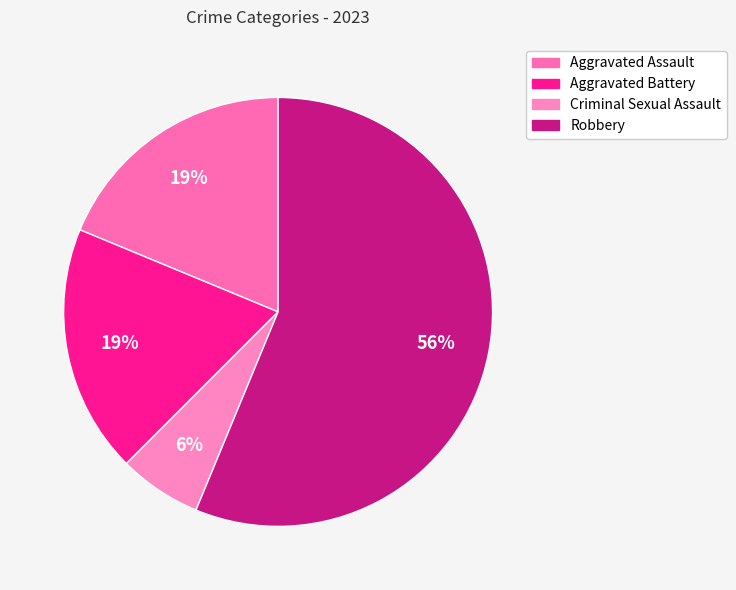

What is the majority slice?

Robbery